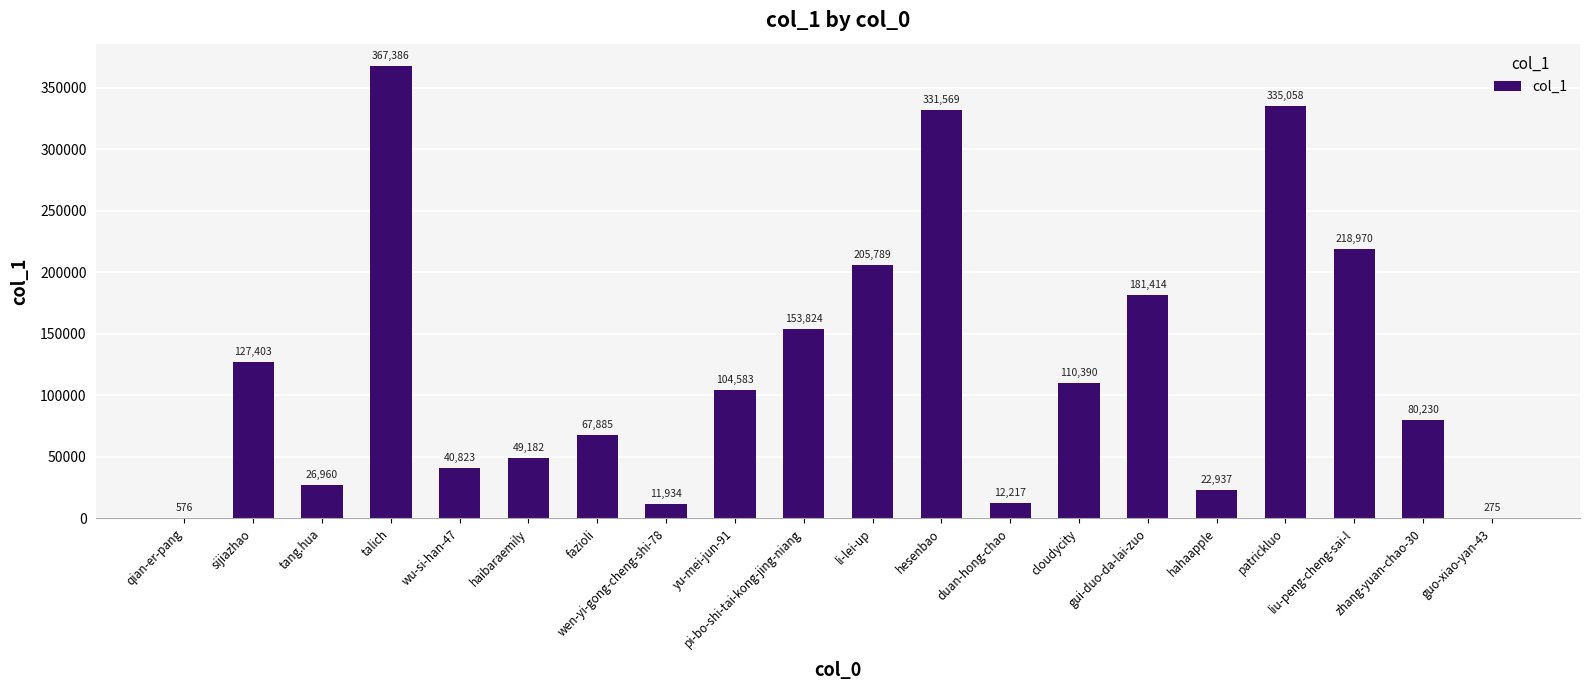

True or false: the data shows 70655 at cloudycity.

False